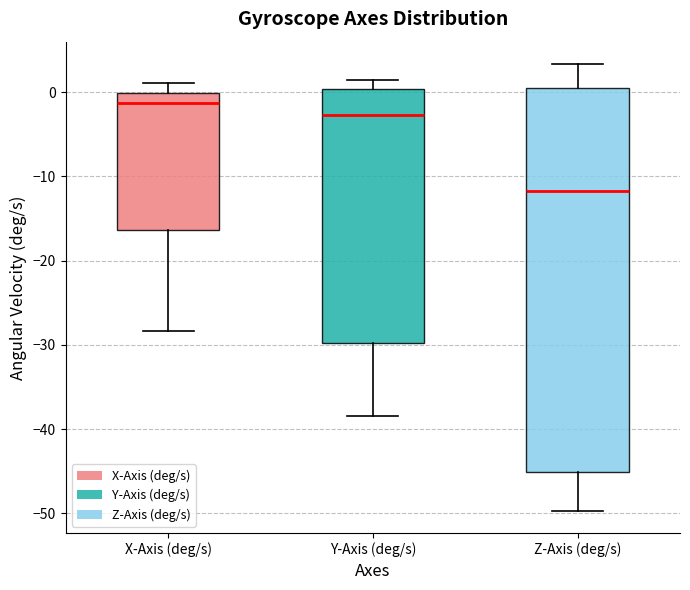

Reading left to right, read every box against the y-axis: the position of its median line, the range the box covers, and the ends of its whiskers. The values are not printed on the chart, so give them approximately, as read against the axis.

X-Axis (deg/s): median -1, box -16 to 0, whiskers -28 to 1
Y-Axis (deg/s): median -3, box -30 to 0, whiskers -38 to 1
Z-Axis (deg/s): median -12, box -45 to 0, whiskers -50 to 3